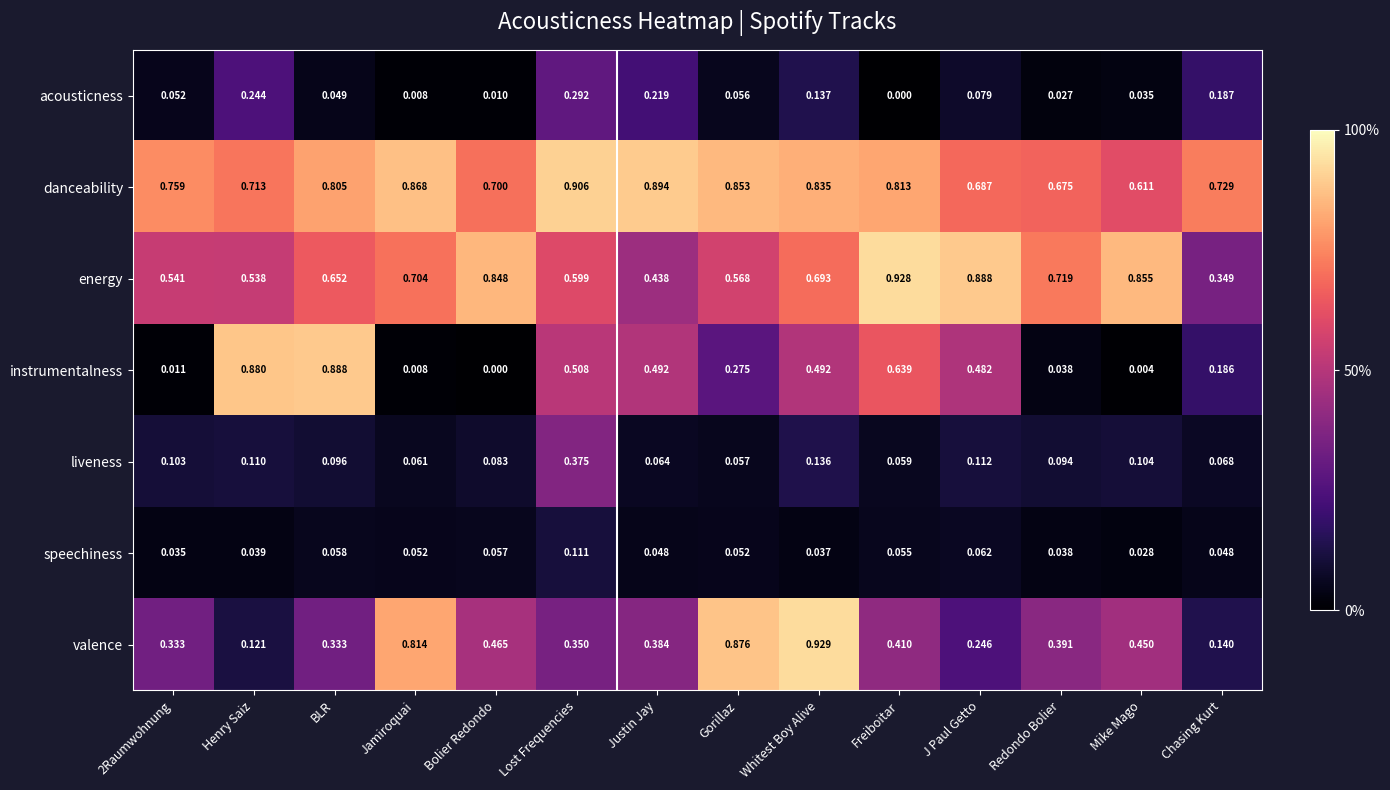

Count the number of data series in this chart.

7